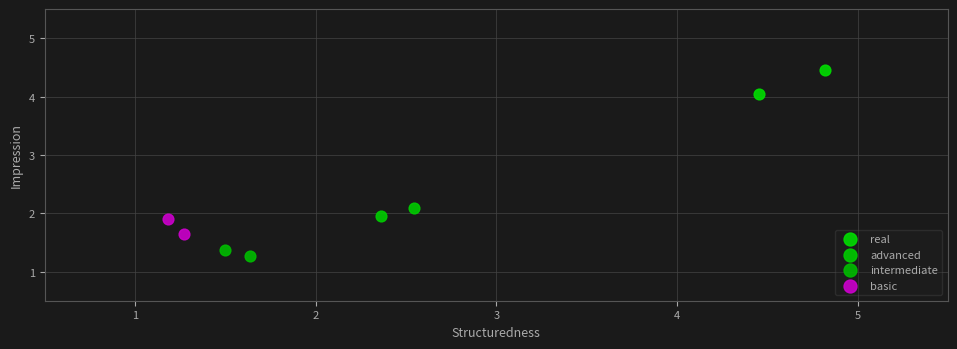

What are all the series names shown in the legend?

real, advanced, intermediate, basic